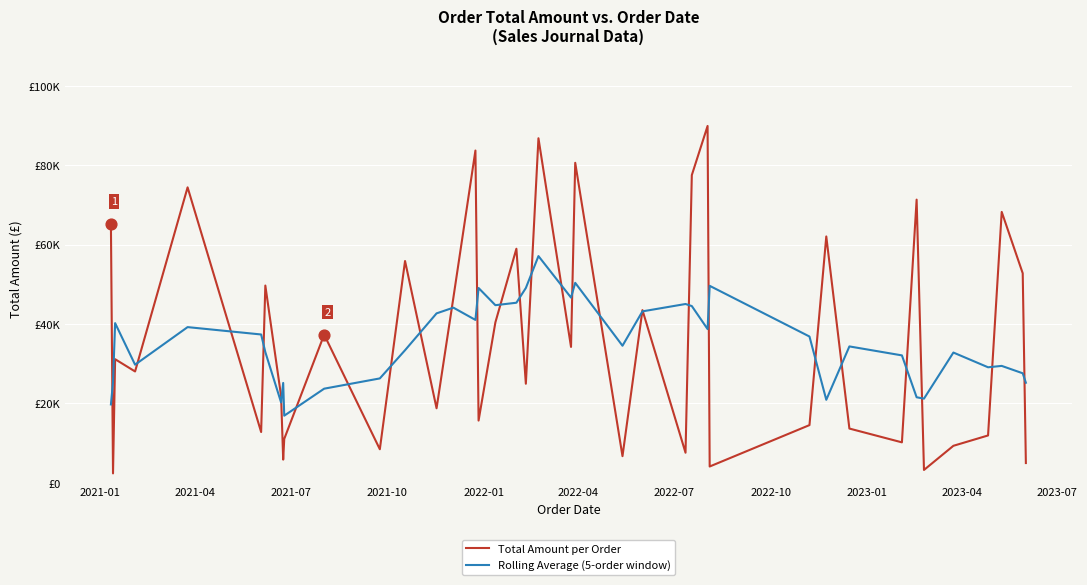

What are all the series names shown in the legend?

Total Amount per Order, Rolling Average (5-order window)